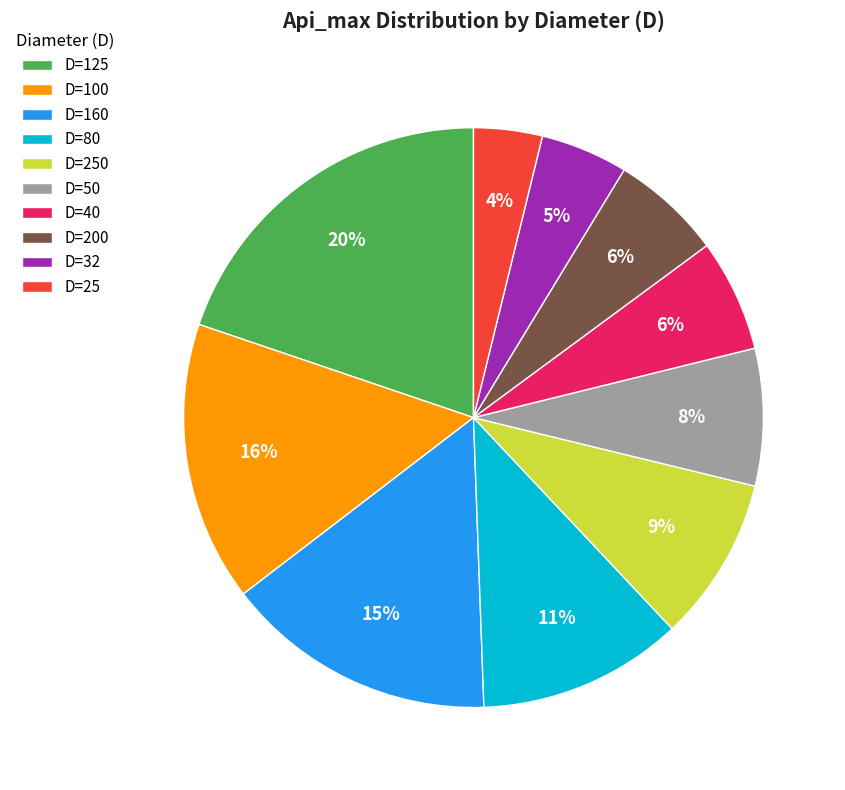

Between D=200 and D=125, which is larger?

D=125